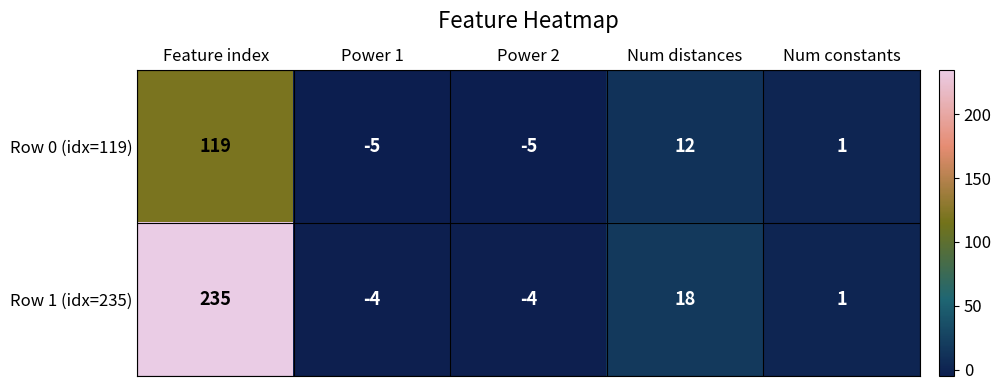

What is the difference between the highest and lowest values at Feature index?

116